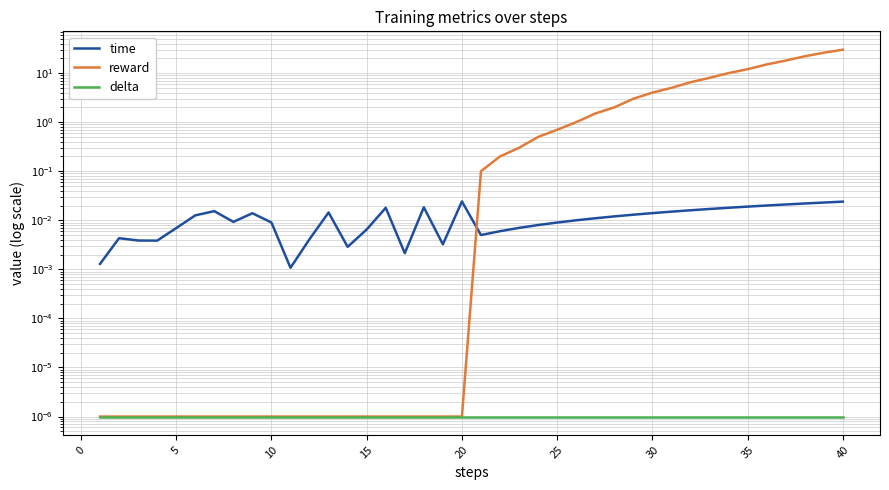

True or false: reward and delta cross at least once.

False